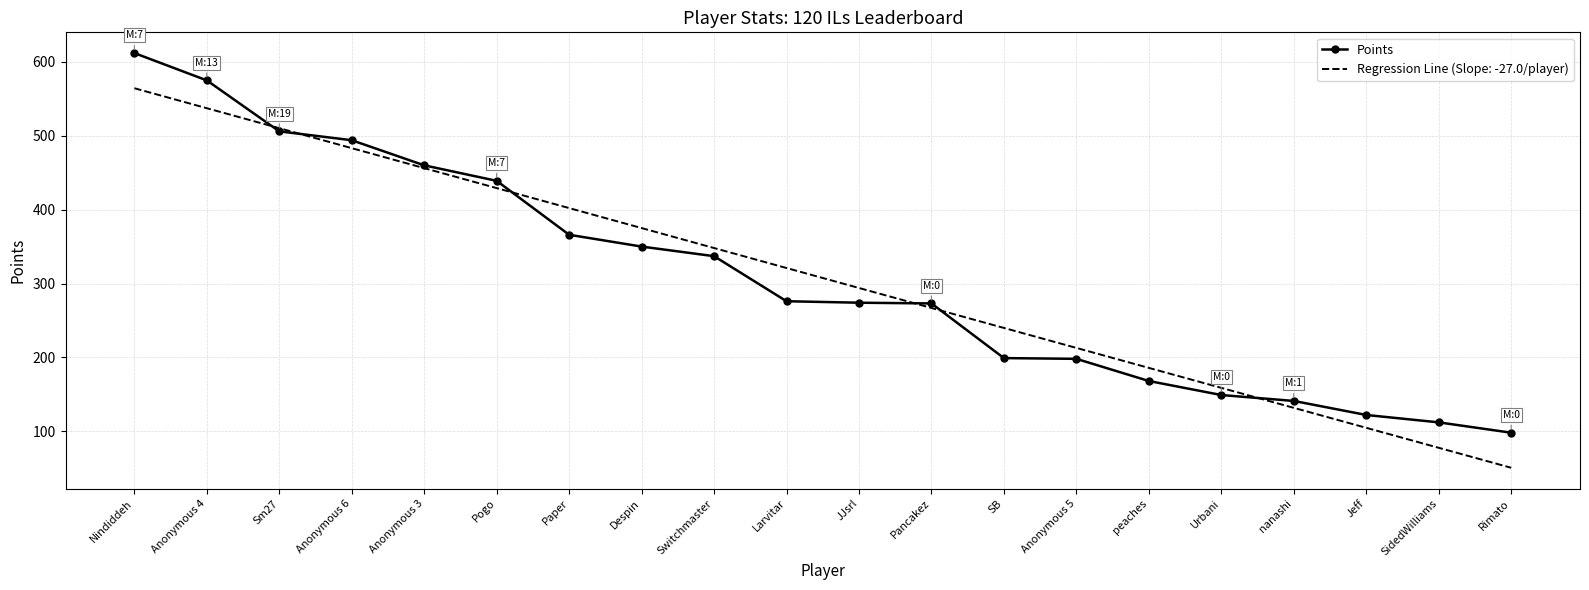

Which series has the largest range (max minus min)?

Points